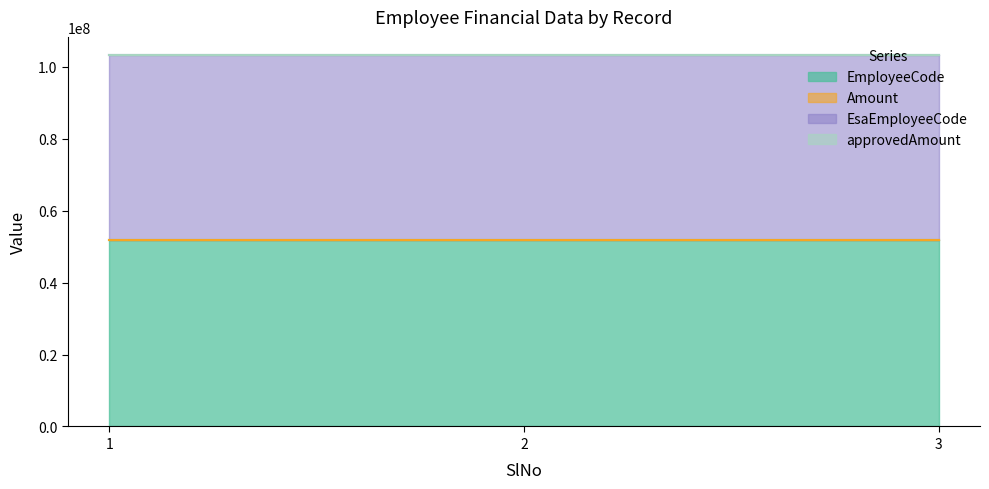

Between 1 and 3, which is larger?

1